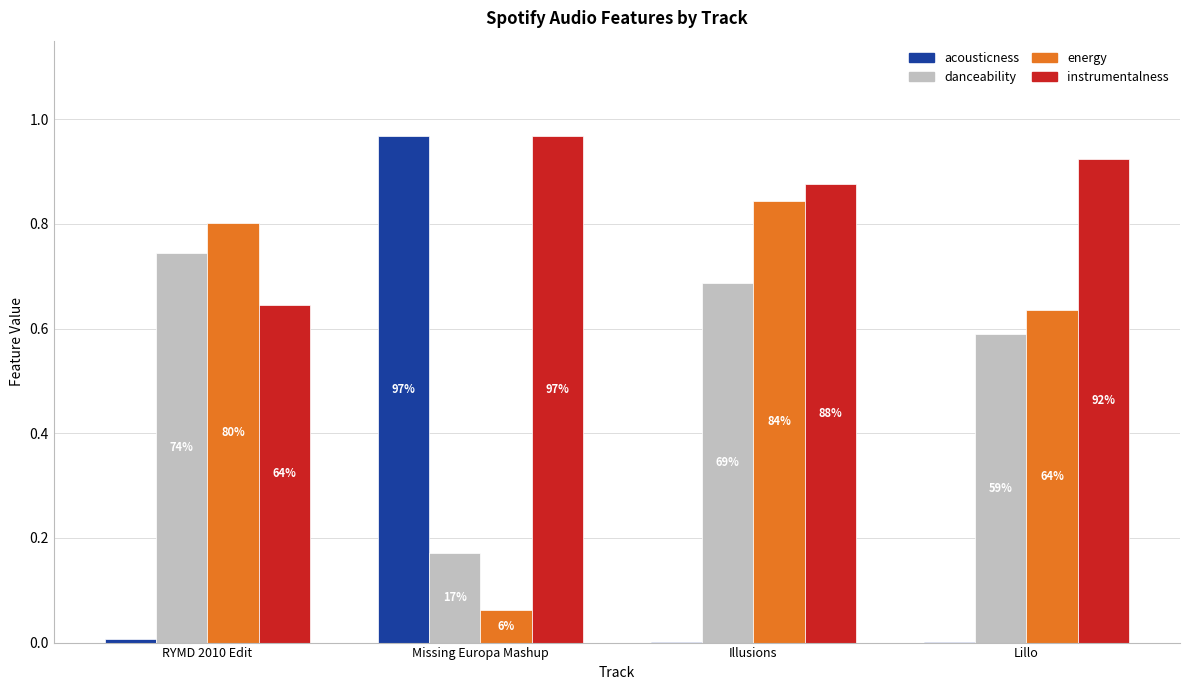

What are all the series names shown in the legend?

acousticness, danceability, energy, instrumentalness